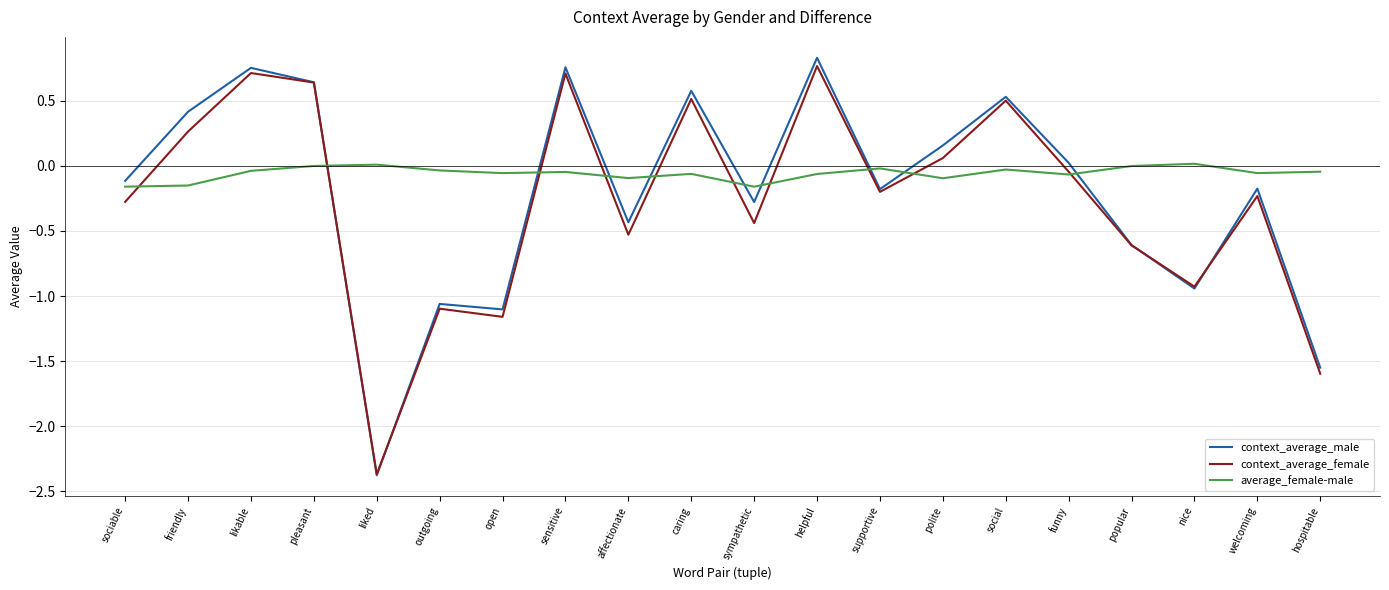

True or false: average_female-male and context_average_male cross at least once.

True